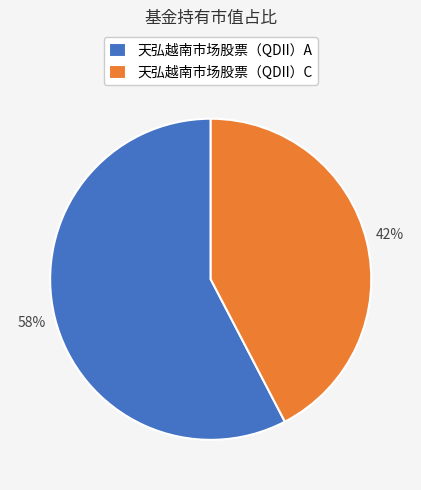

Approximately how many times larger is the value at 天弘越南市场股票（QDII）C compared to 天弘越南市场股票（QDII）A?

0.7